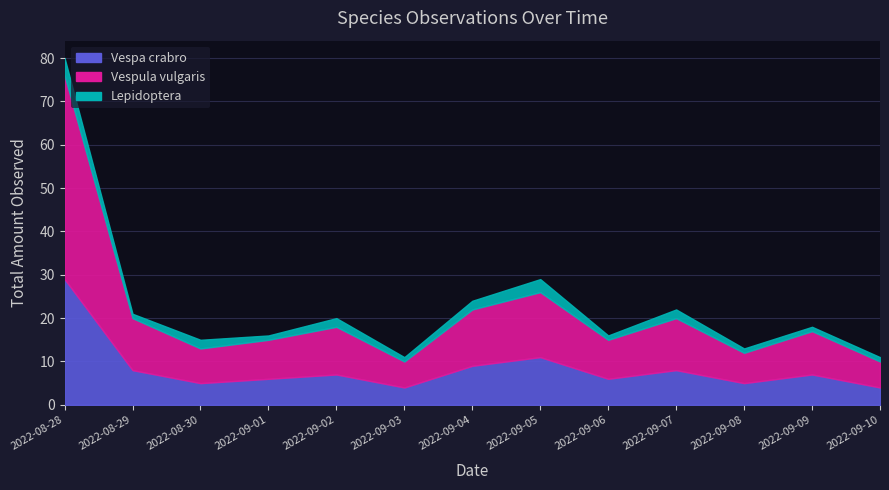

List the series in order of their overall mean, highest first.

Vespula vulgaris, Vespa crabro, Lepidoptera